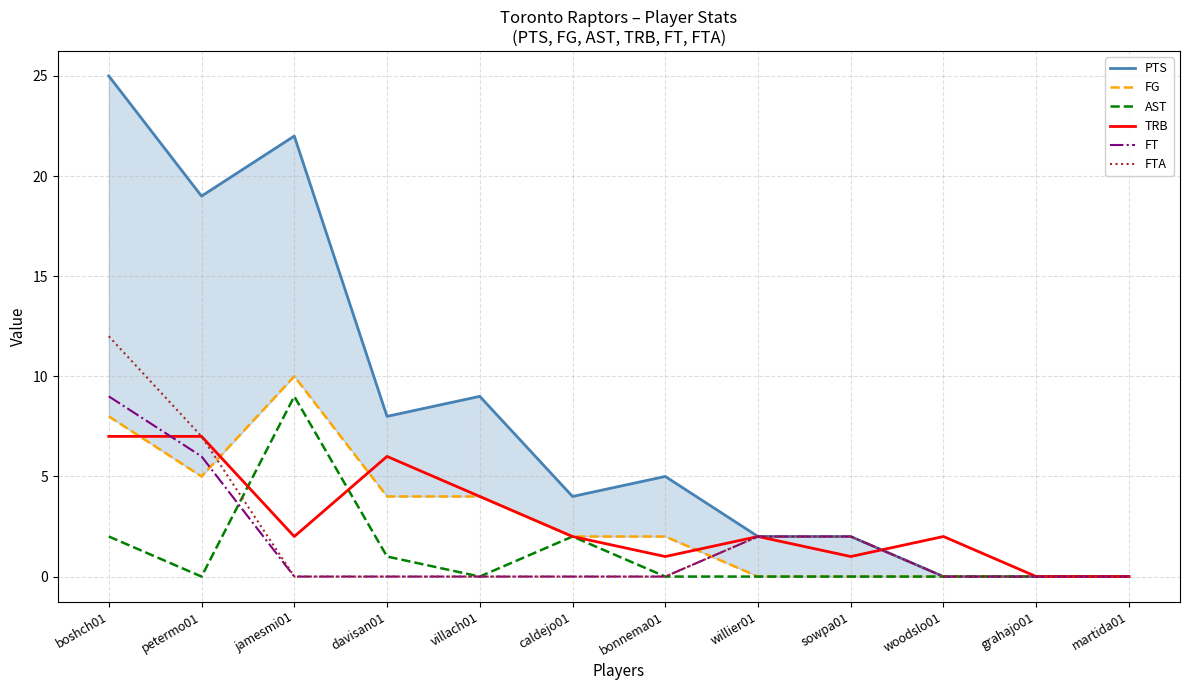

How many intersections are there between FG and FT?

2